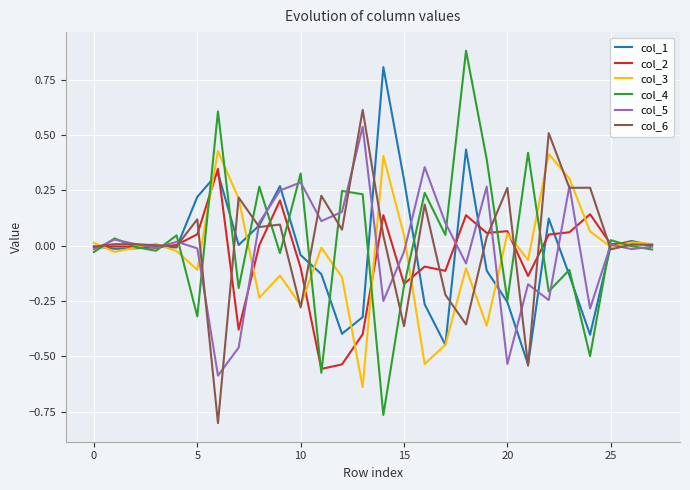

Which series has the largest range (max minus min)?

col_4